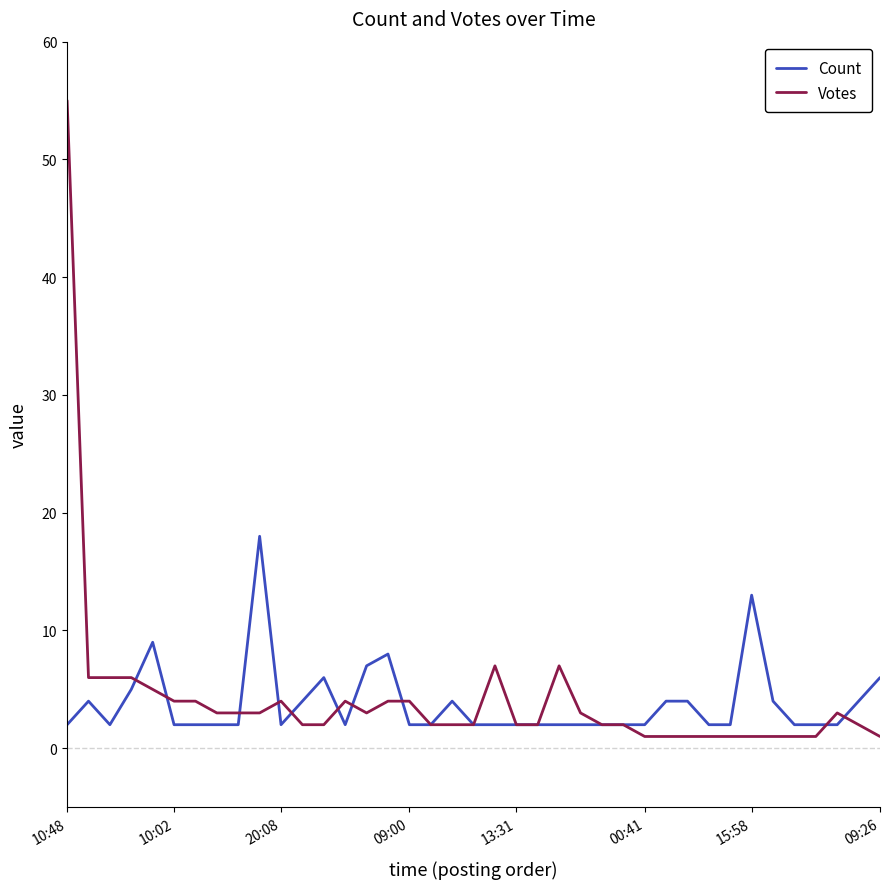

Rank the series by their maximum value, from lowest to highest.

Count, Votes